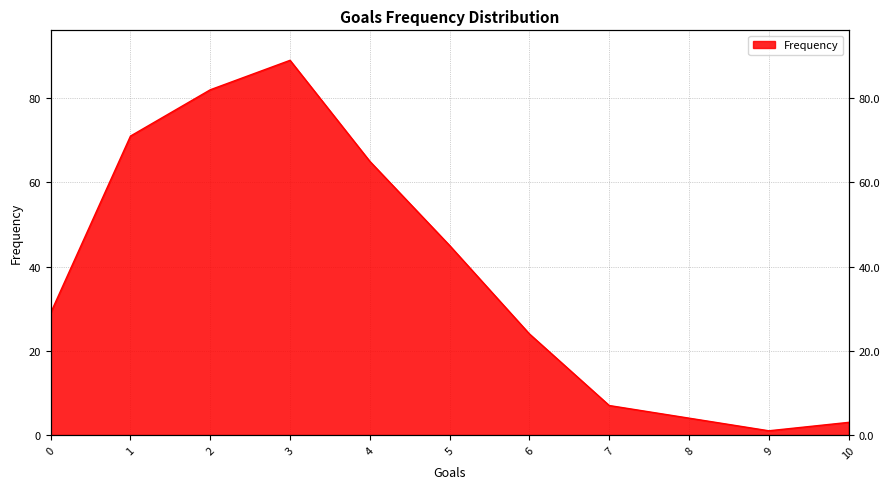

Reading left to right, extract all data points from this chart.

29	71	82	89	65	45	24	7	4	1	3